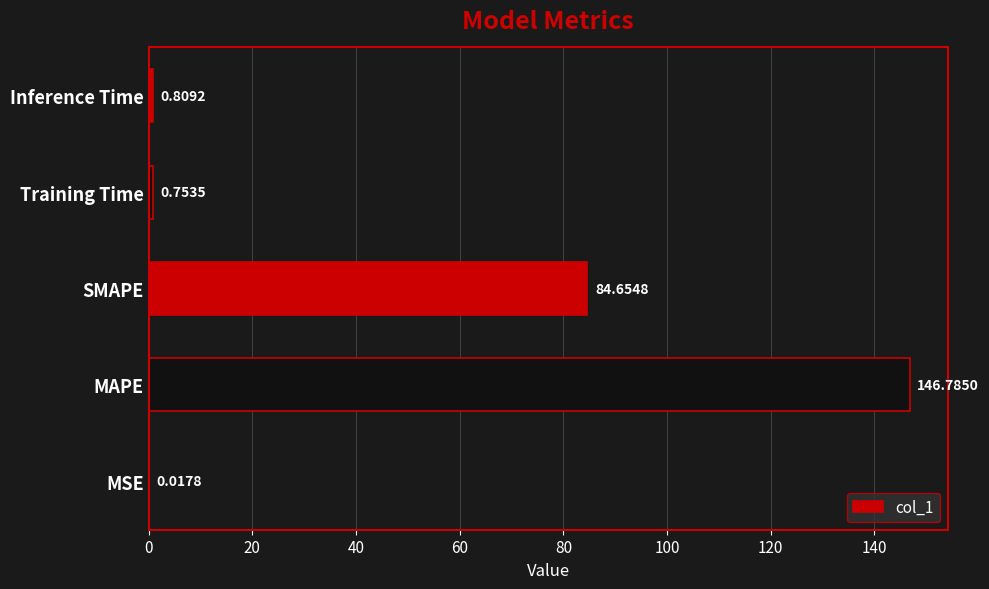

Which has a higher value, Inference Time or SMAPE?

SMAPE